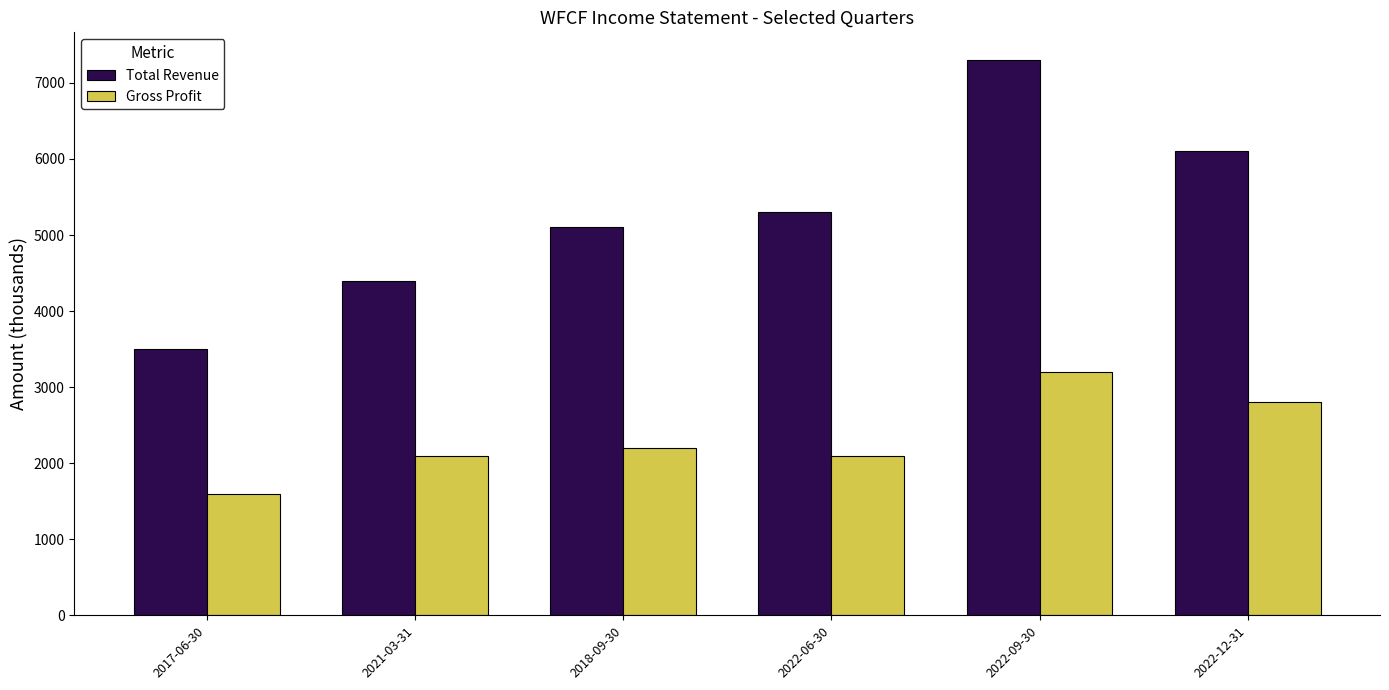

What value does the Gross Profit series have at 2022-12-31?

2800